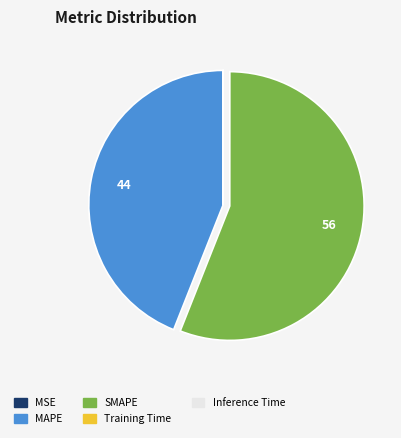

Which slice represents more than half of the pie?

SMAPE